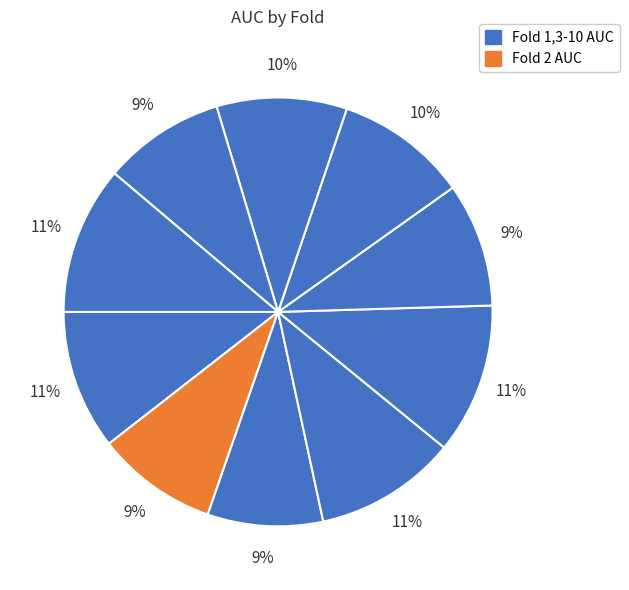

Count the number of slices in the pie.

10